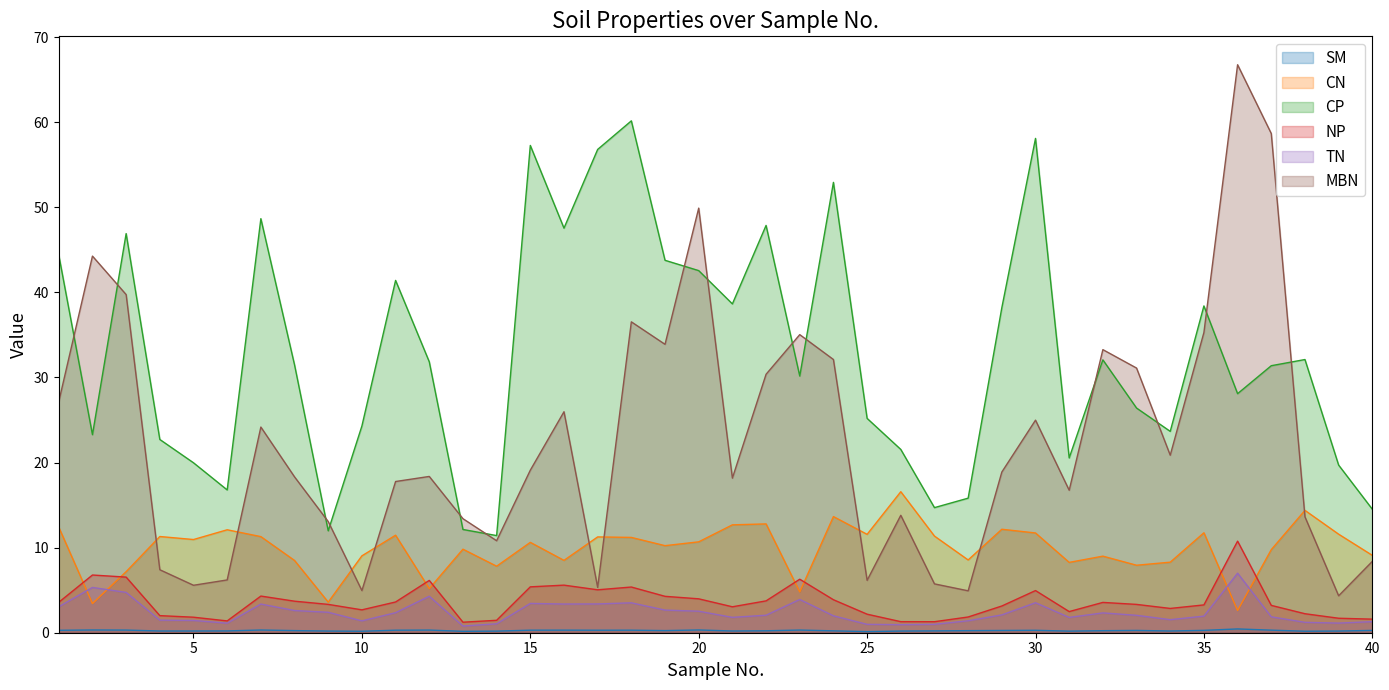

What is the difference between the maximum and minimum values in the NP series?

9.5